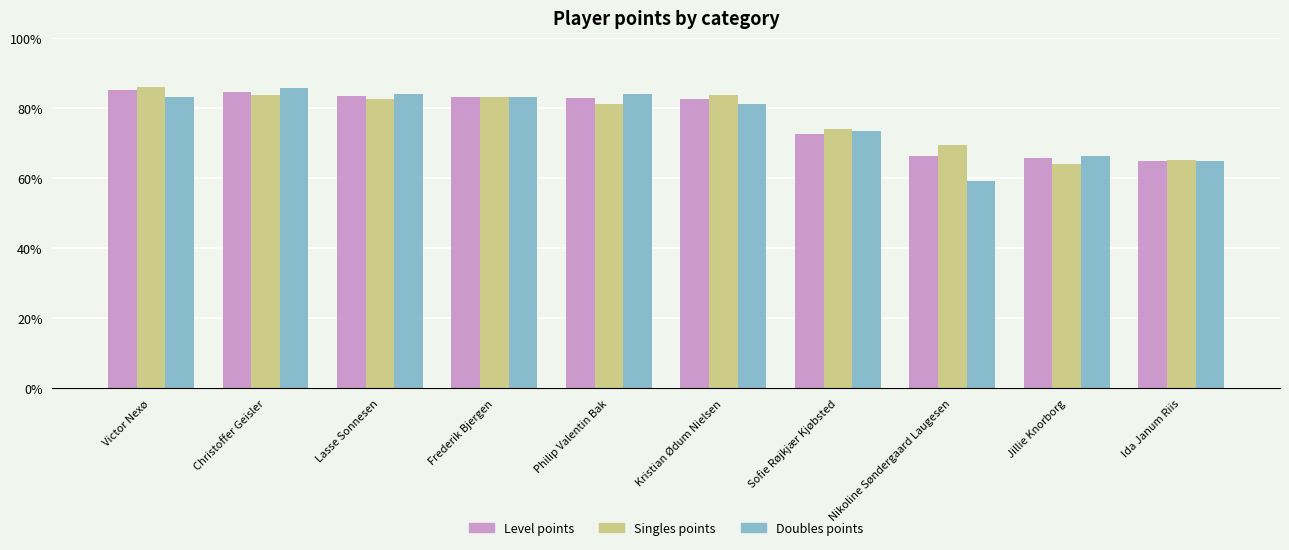

Which category has the lowest value in the Doubles points series?

Nikoline Søndergaard Laugesen